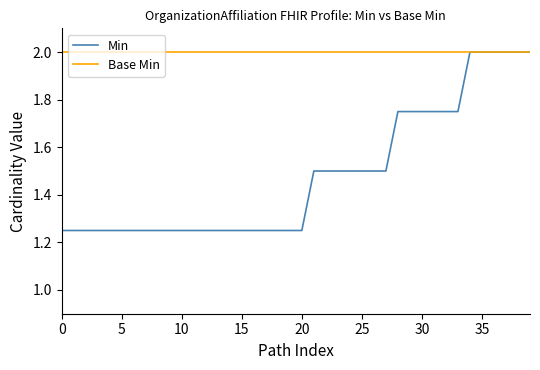

Which series has the largest range (max minus min)?

Min